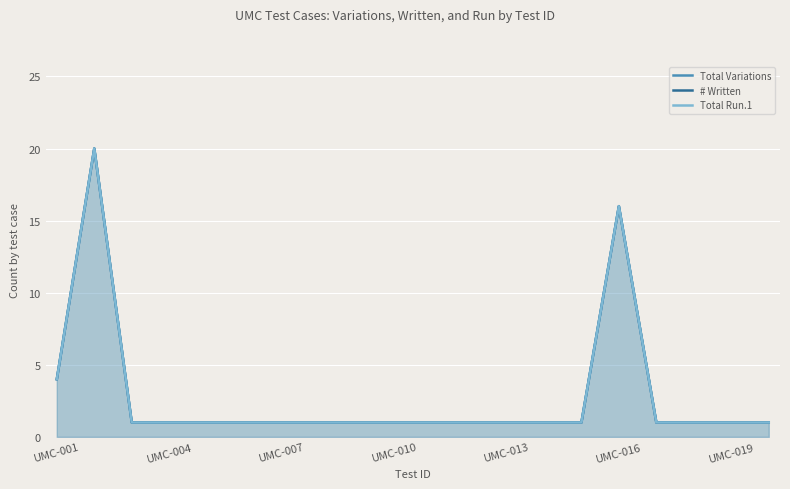

At which category does the chart reach its minimum across all series?

UMC-007